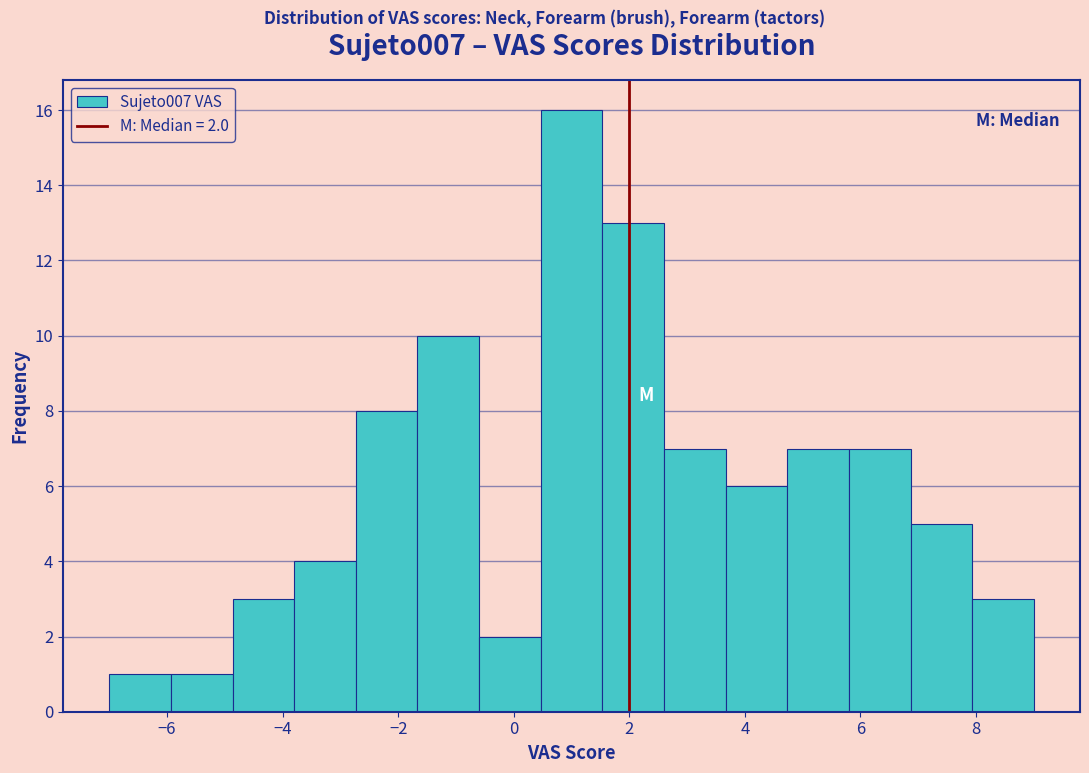

Which range on the x-axis has the tallest bar?

0.4 to 1.6